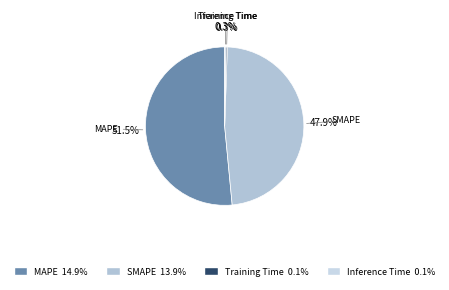

What is the smallest slice in the pie chart?

Training Time